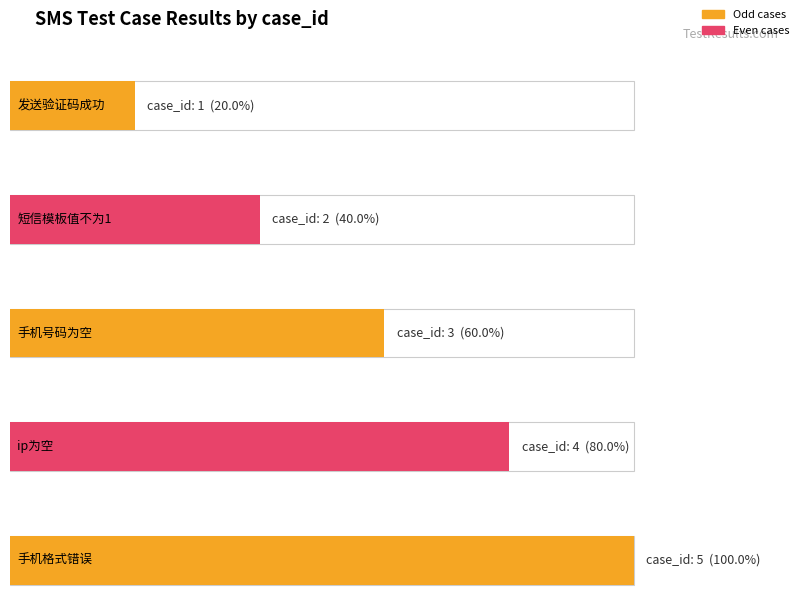

The value at ip为空 is 2. True or false?

False